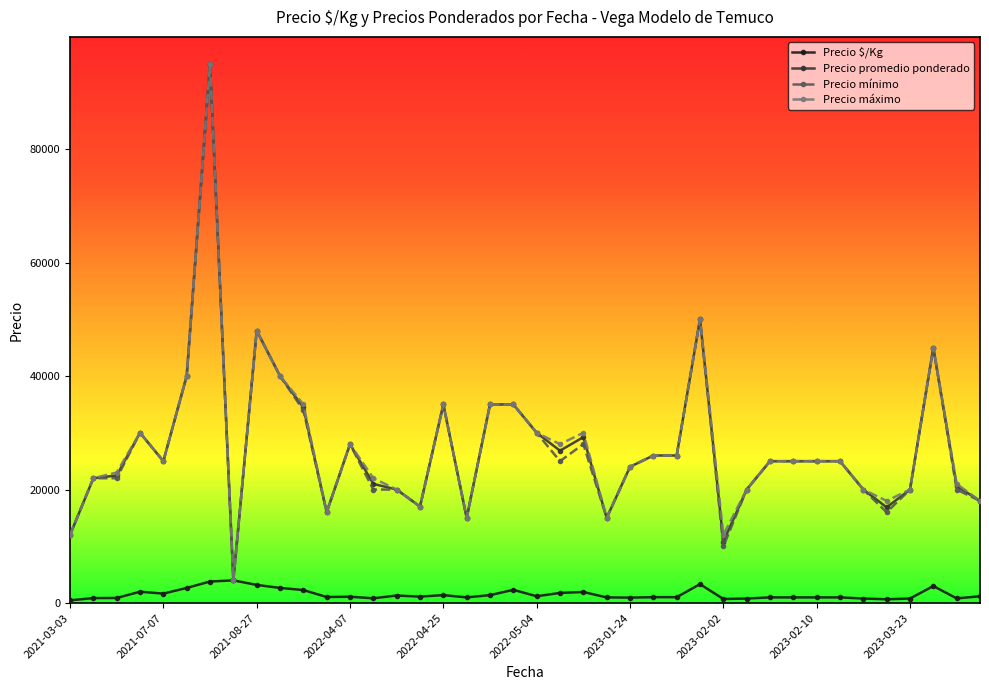

What is the minimum value for Precio mínimo?

4000